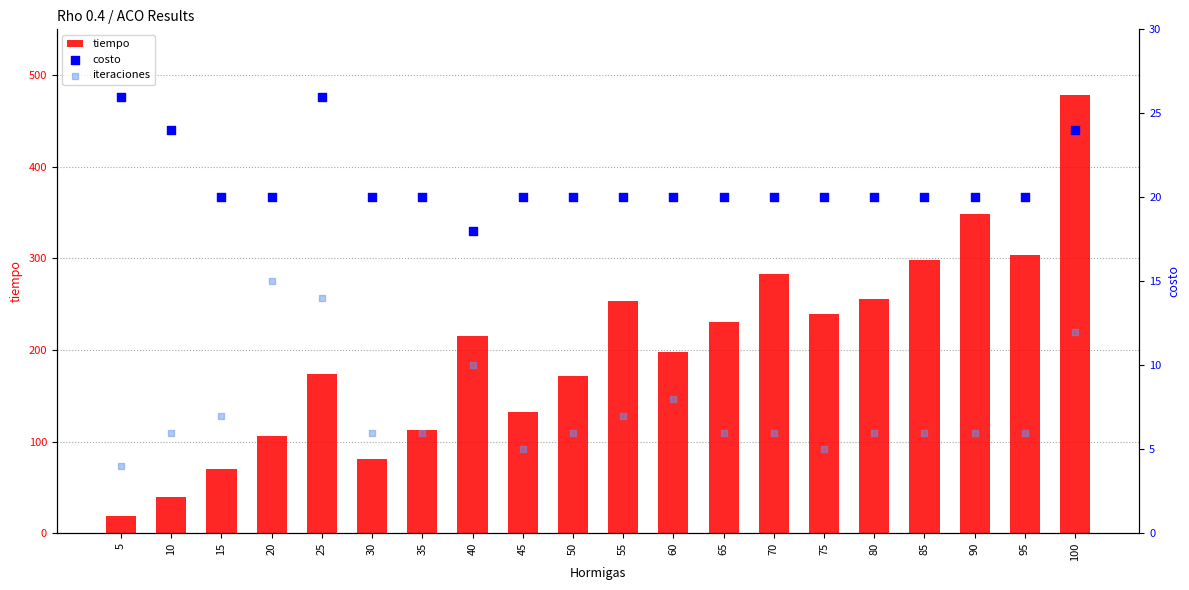

Which series has the largest total across all categories?

tiempo